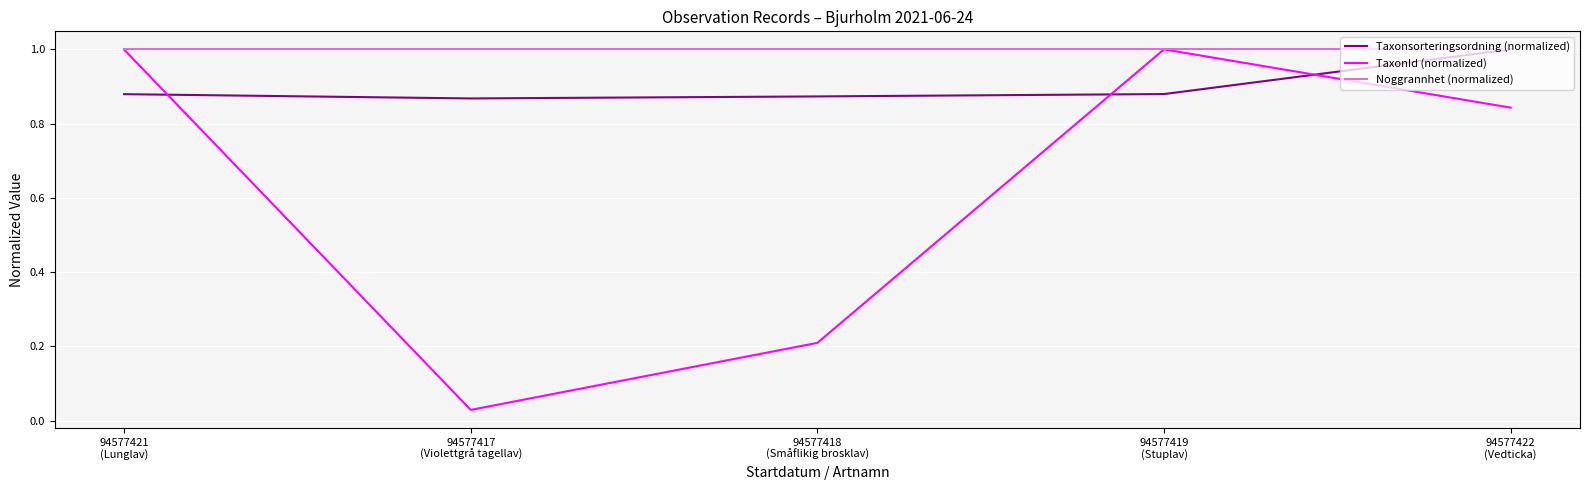

Which series has the largest range (max minus min)?

TaxonId (normalized)